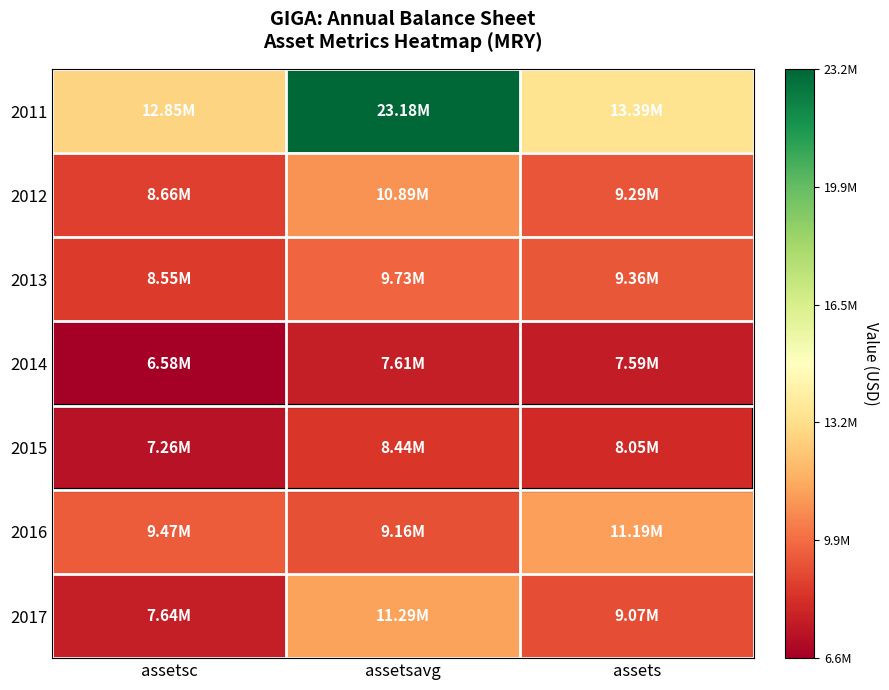

Count the number of categories in the chart.

3